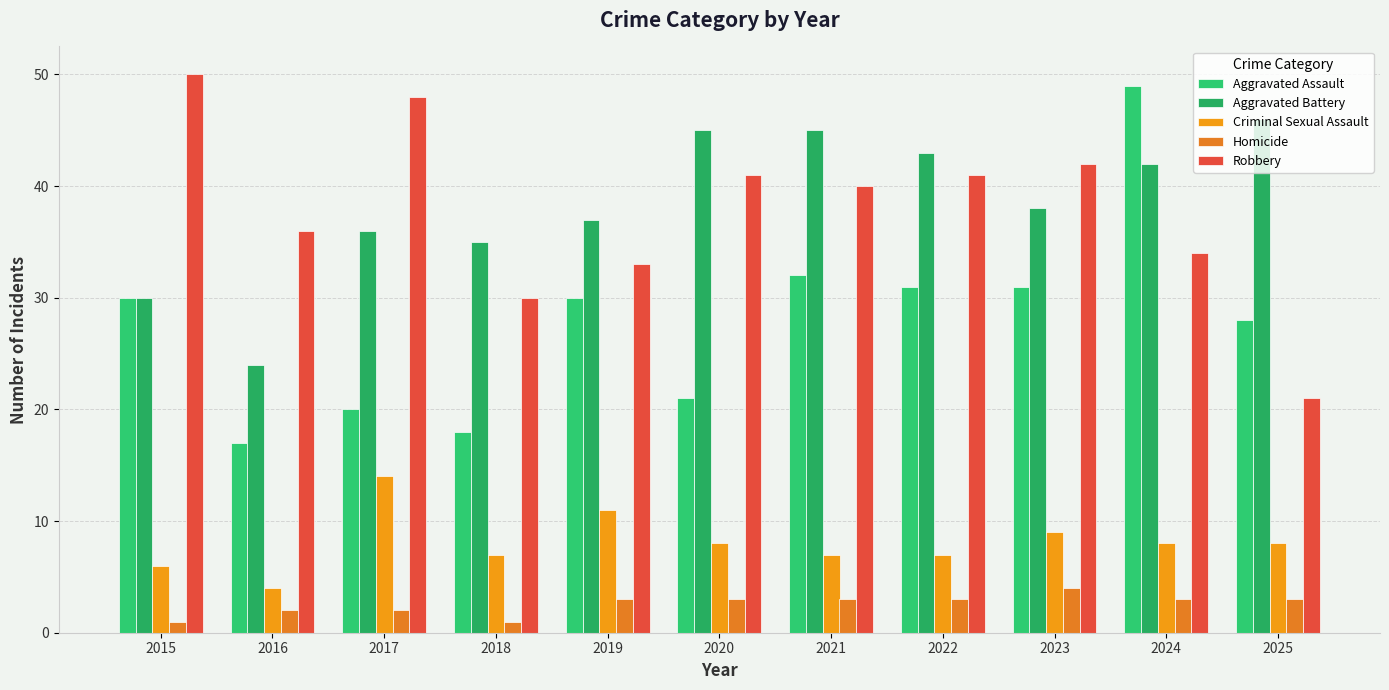

List the series in order of their peak value, lowest first.

Homicide, Criminal Sexual Assault, Aggravated Battery, Aggravated Assault, Robbery